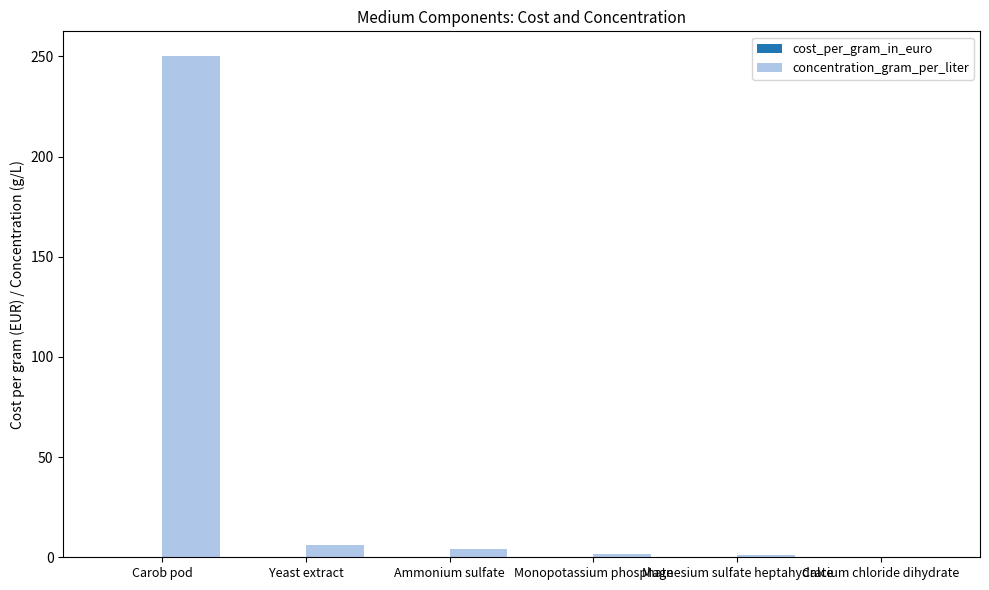

What is the sum of all concentration_gram_per_liter values?

262.8